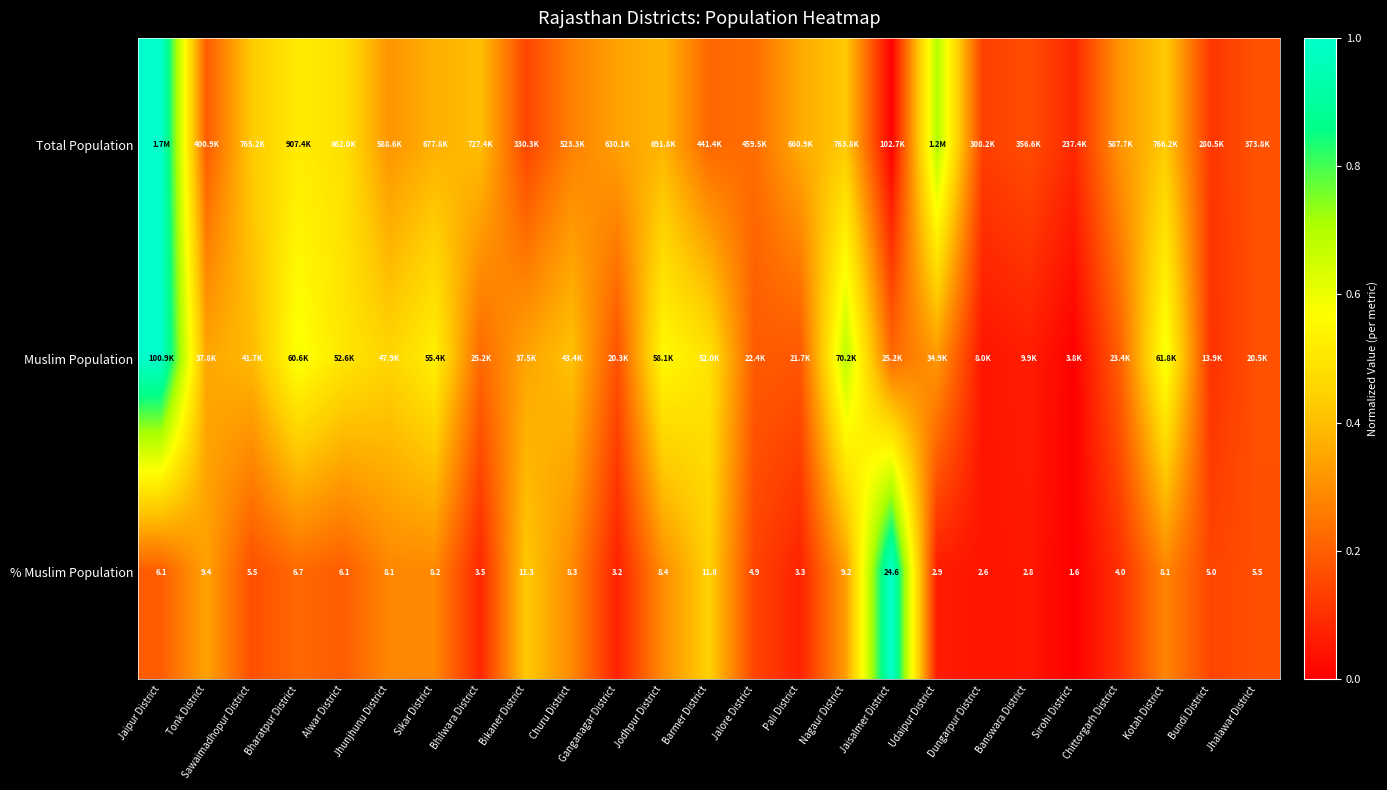

Which category has the lowest value in the % Muslim Population series?

Sirohi District